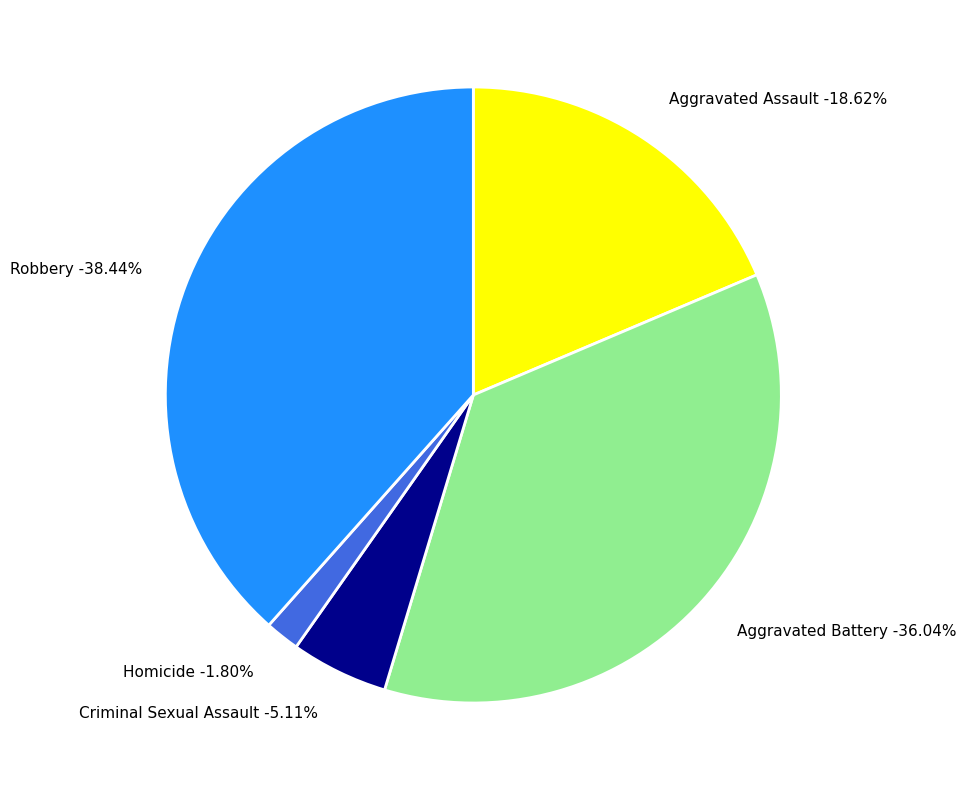

True or false: Robbery accounts for 48% of the total.

False